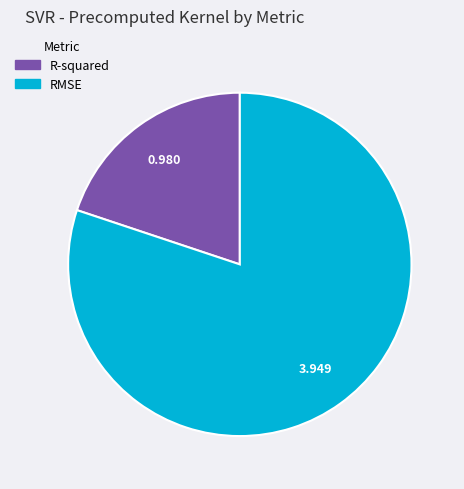

Is there a majority slice in this chart?

Yes